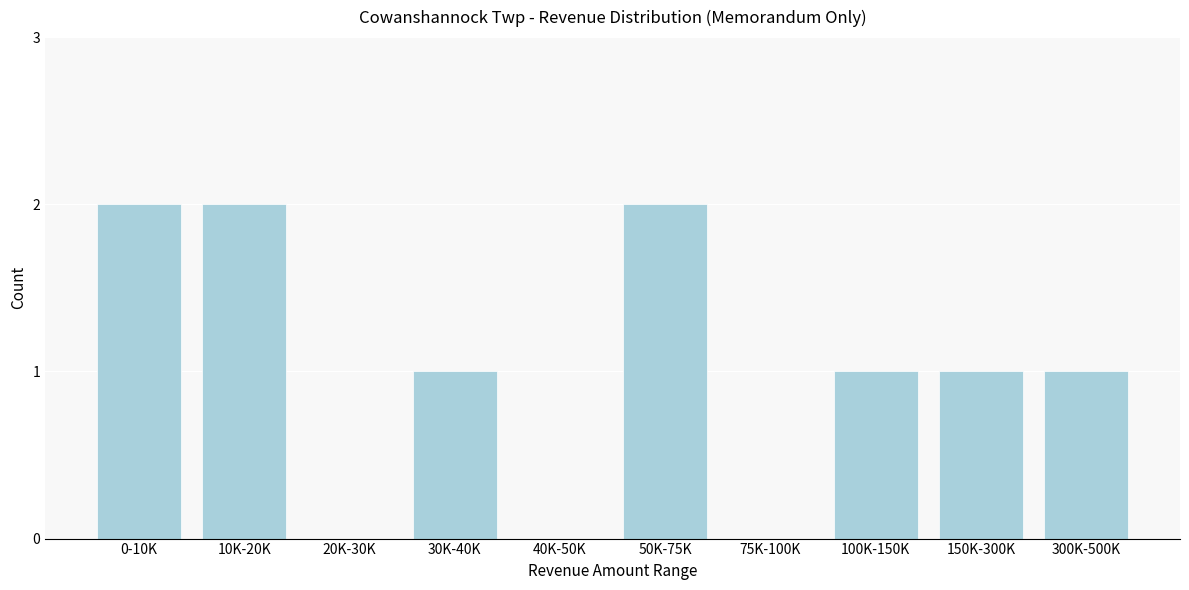

Reading right to left, what are all the values shown in this chart?

300K-500K=1	150K-300K=1	100K-150K=1	75K-100K=0	50K-75K=2	40K-50K=0	30K-40K=1	20K-30K=0	10K-20K=2	0-10K=2